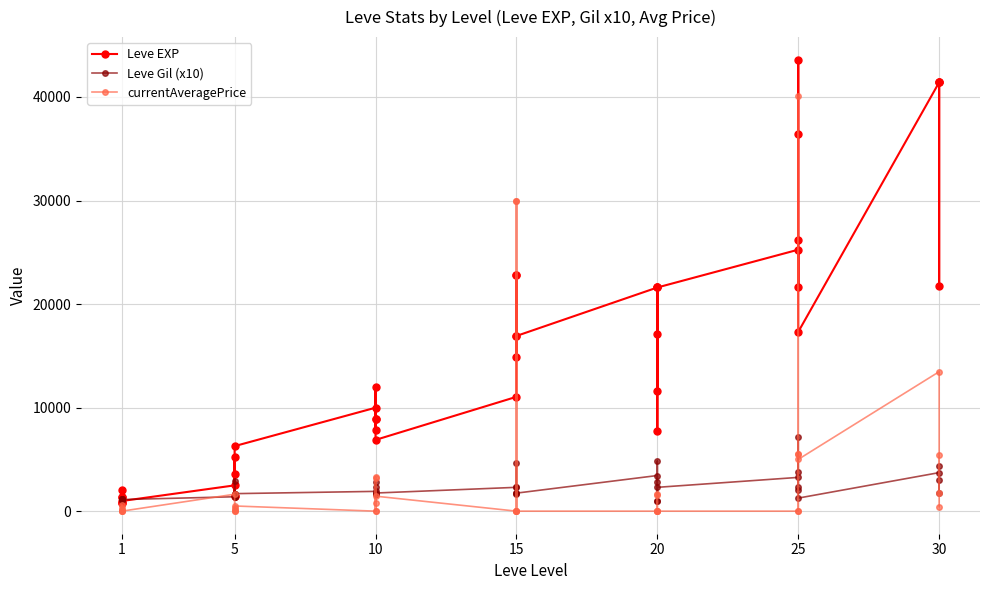

At 15, list the series in order from largest to smallest.

Leve EXP, Leve Gil (x10), currentAveragePrice